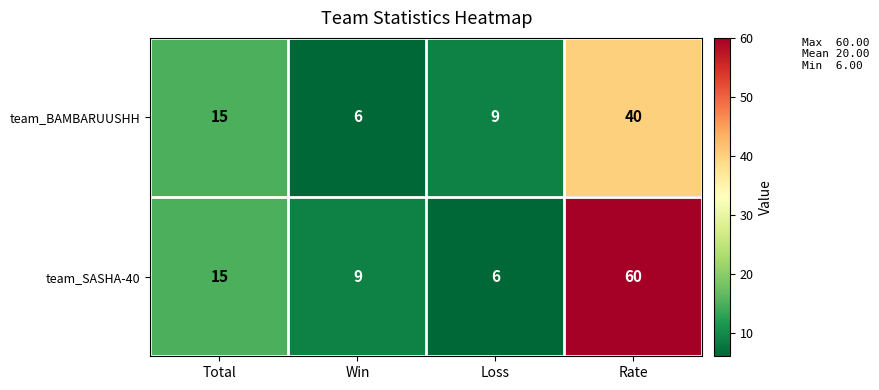

At which category is the sum across all series the highest?

Rate